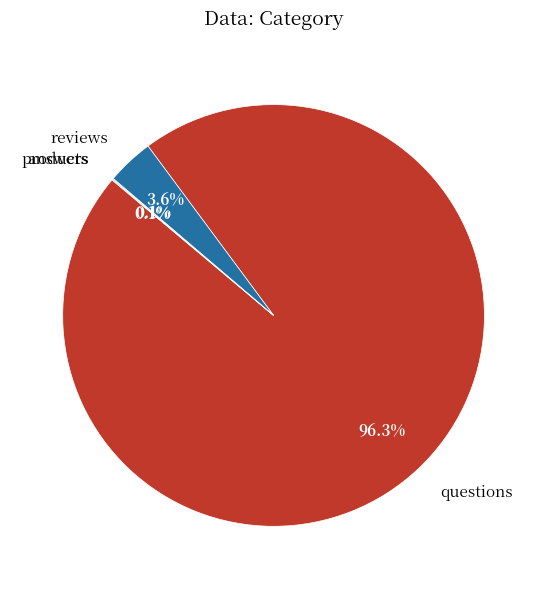

Does questions represent more than half of the total?

Yes